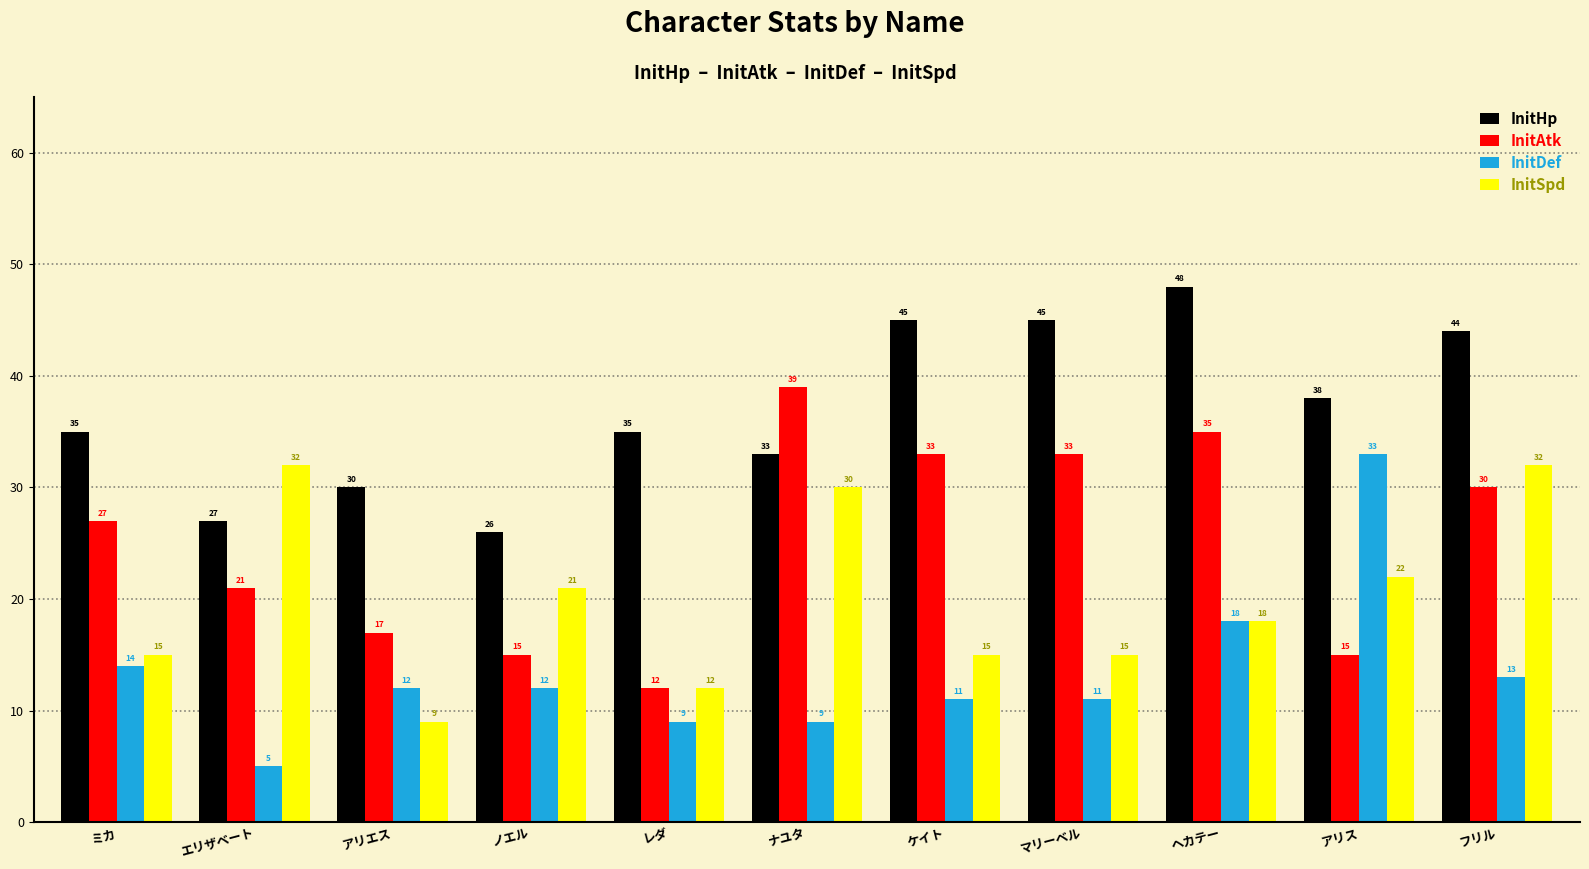

Where is InitHp nearest to the value 37?

アリス